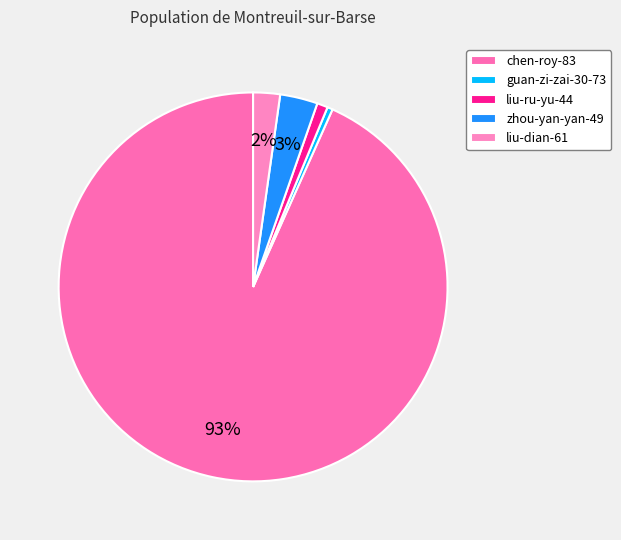

Do guan-zi-zai-30-73 and zhou-yan-yan-49 together represent more than half of the pie?

No